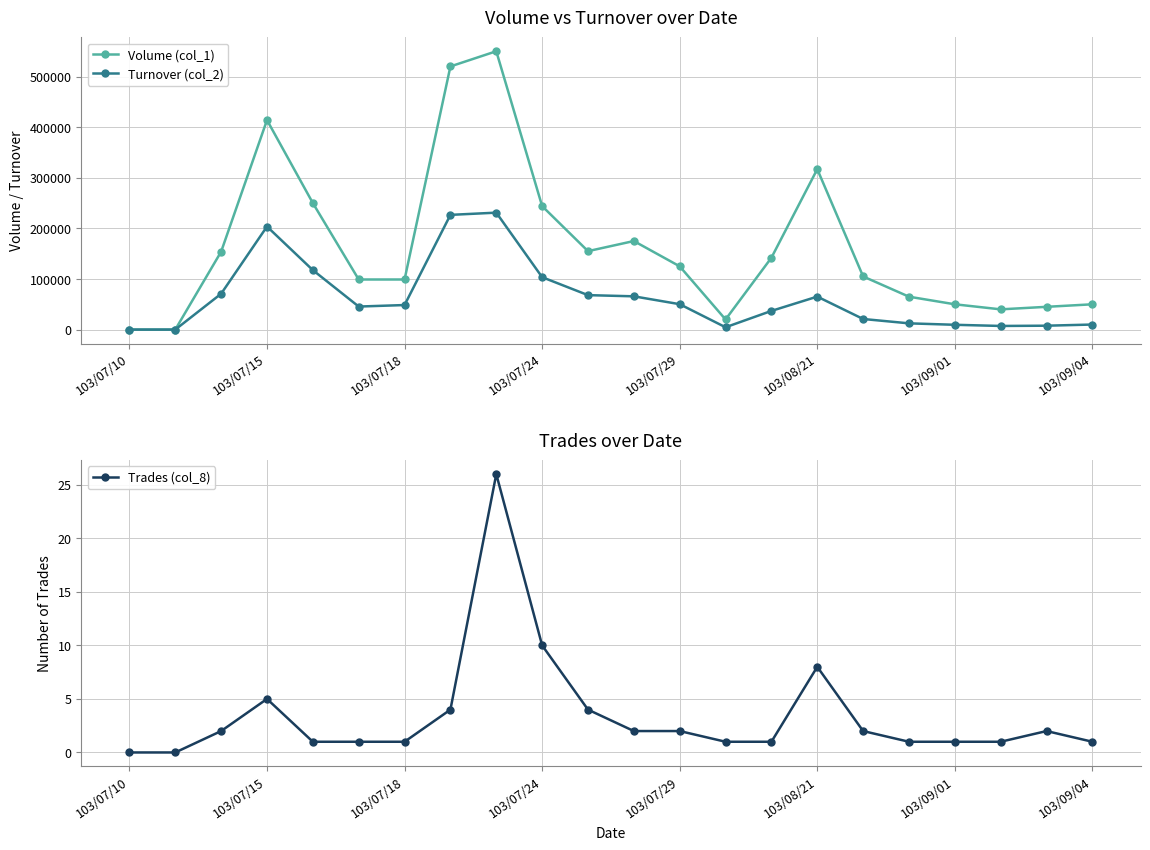

True or false: Turnover (col_2) and Trades (col_8) intersect in this chart.

False